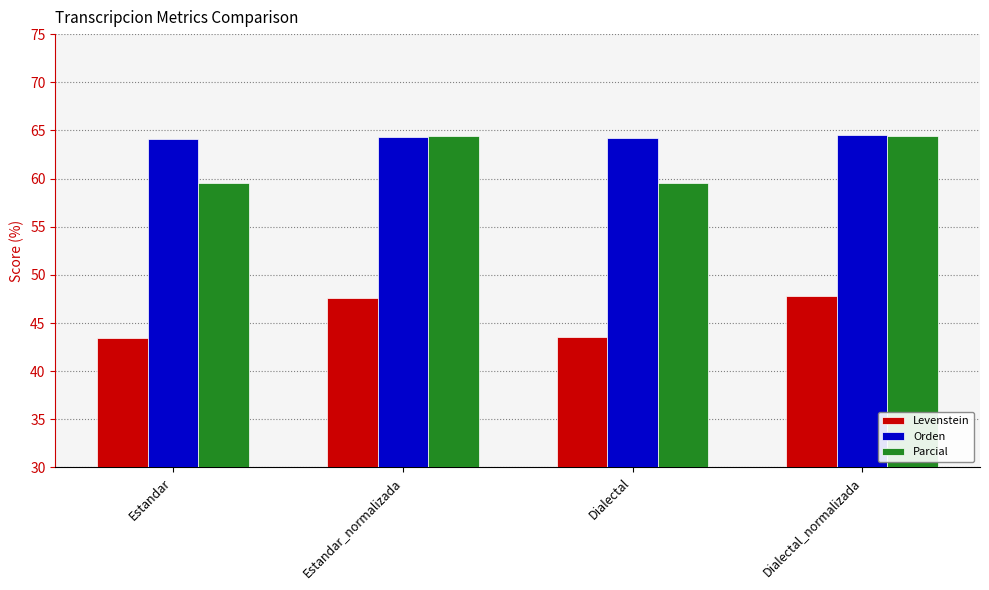

What is the value of the Orden bar at the 4th from the left?

64.5